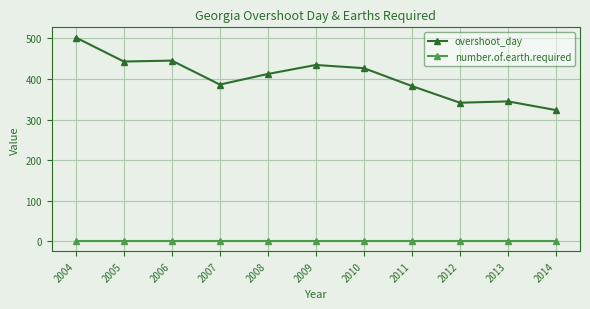

Which label corresponds to the largest value in the chart?

2004